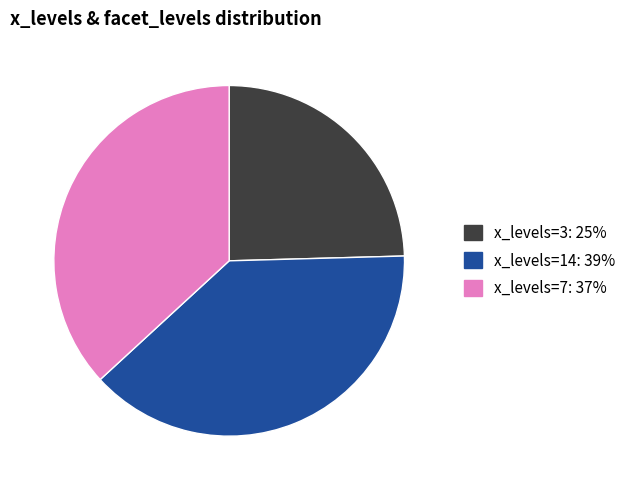

Does any single category account for the majority?

No